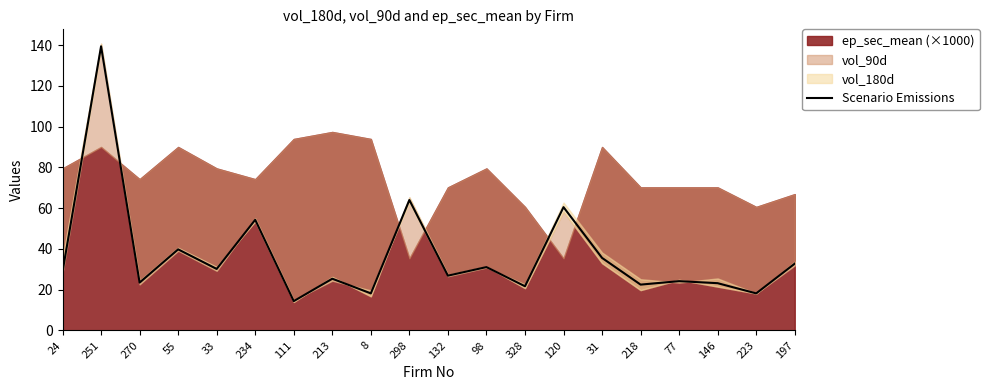

How many lines are shown in the chart?

1